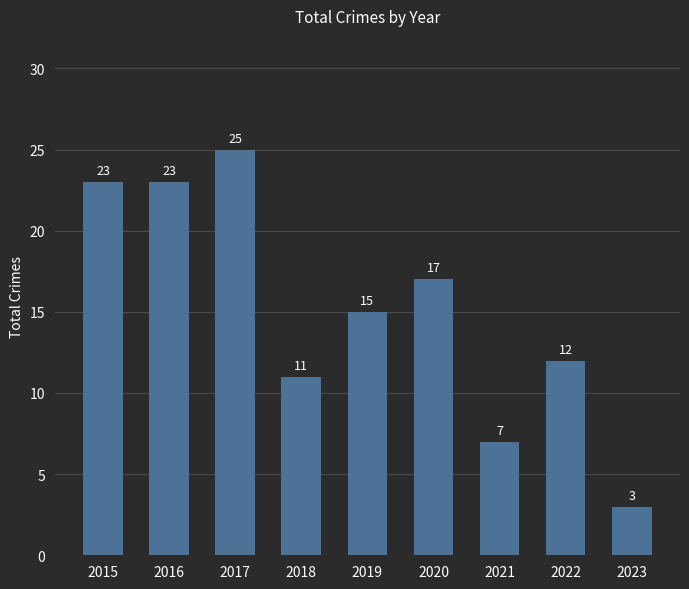

Approximately how many times larger is the value at 2022 compared to 2016?

0.5